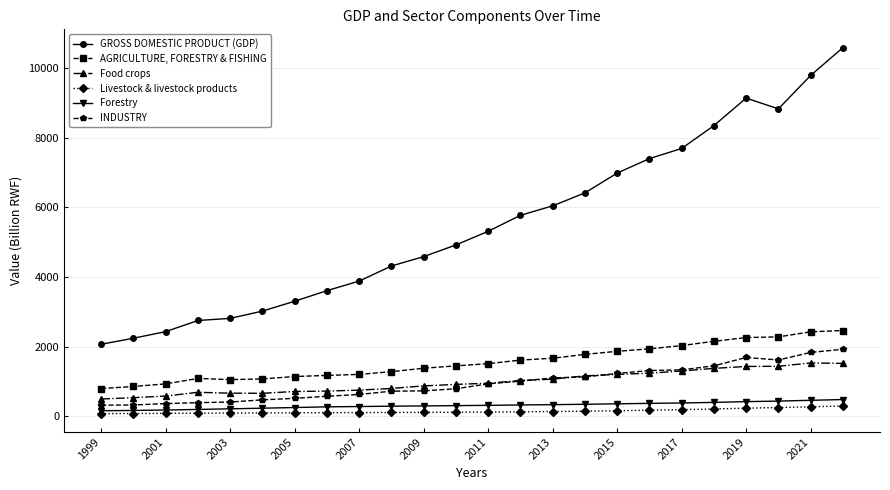

Rank the series by their maximum value, from highest to lowest.

GROSS DOMESTIC PRODUCT (GDP), AGRICULTURE, FORESTRY & FISHING, INDUSTRY, Food crops, Forestry, Livestock & livestock products